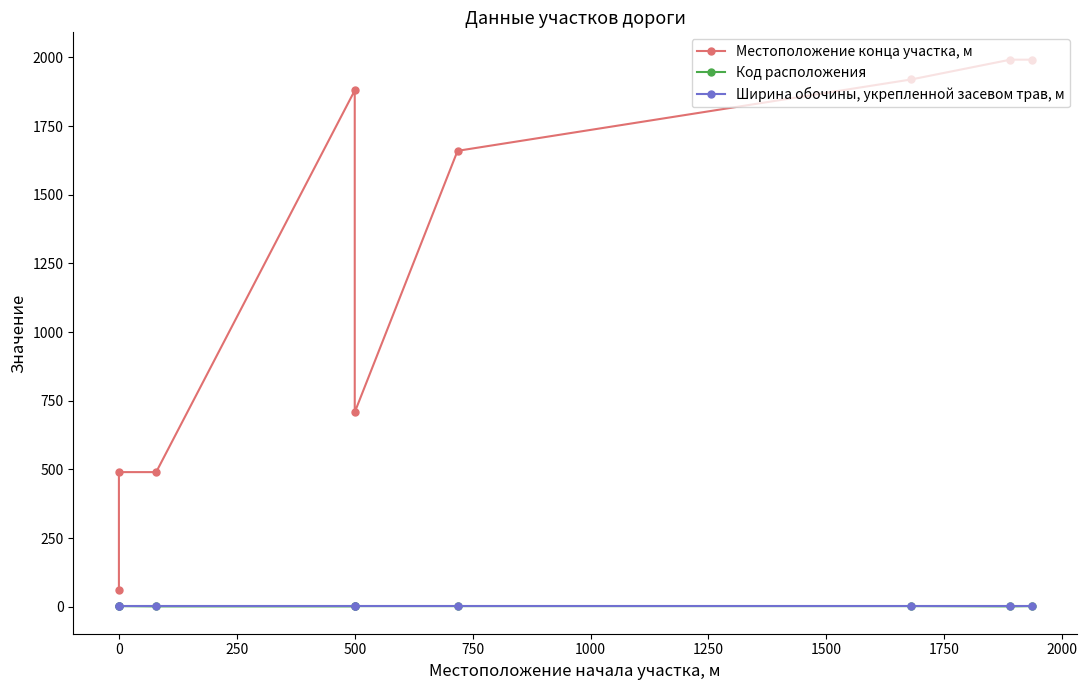

How many data points does each series have?

9